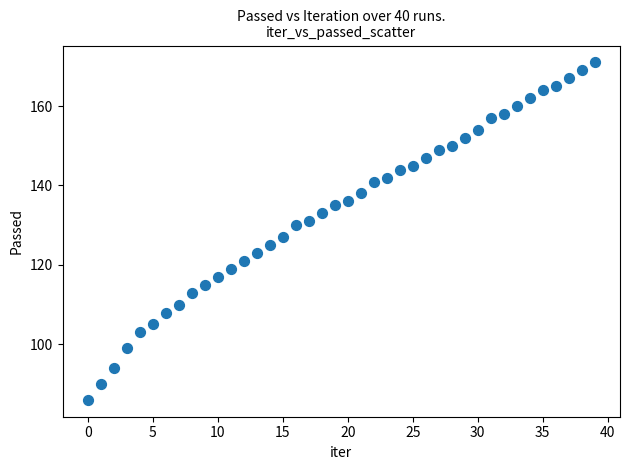

What Y value in the scatter plot is closest to 128?

127